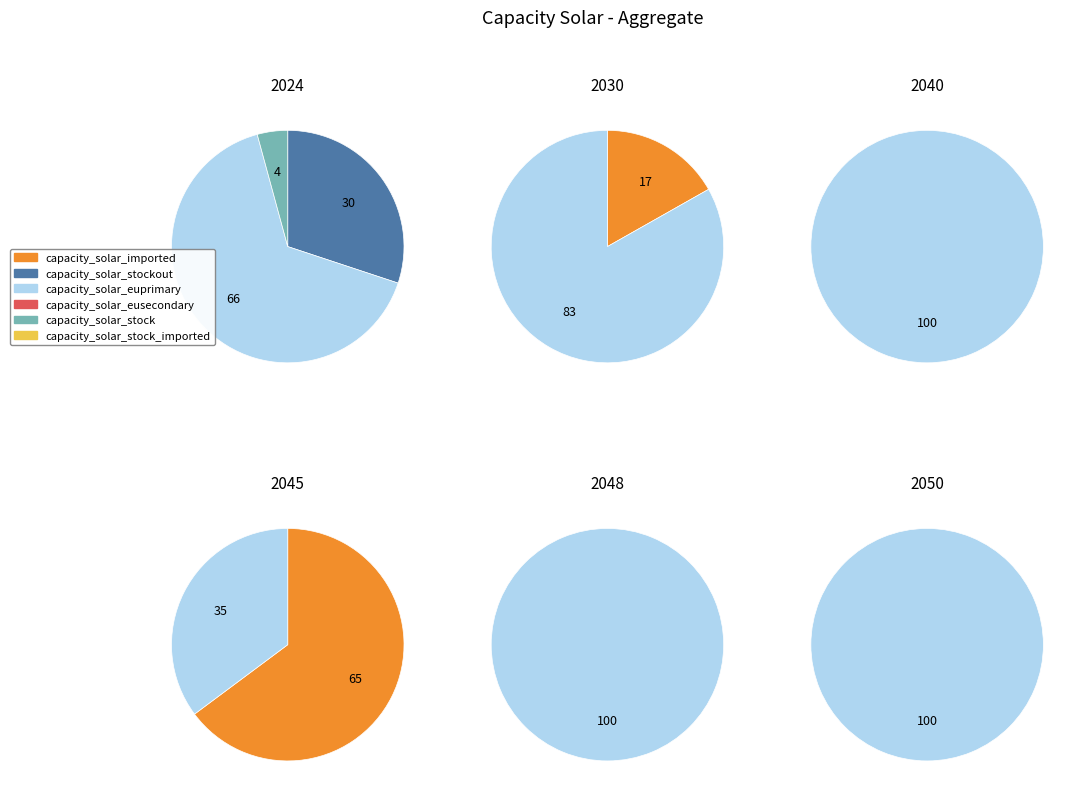

Between 2 and 18, which series saw the biggest shift?

capacity_solar_euprimary